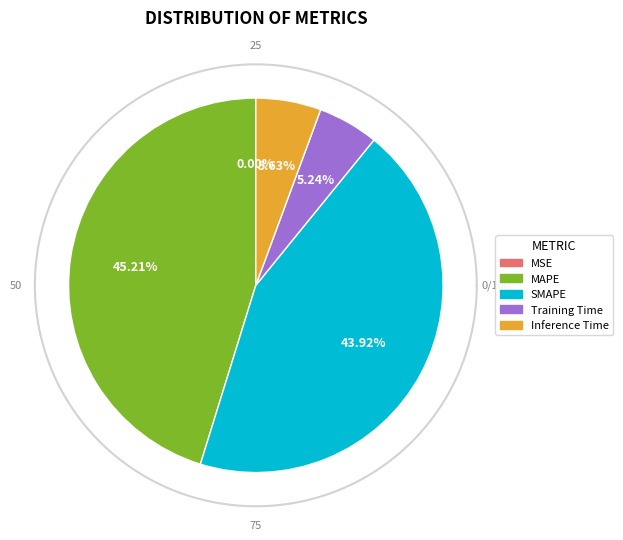

Is it true that SMAPE is 36% of the pie?

False